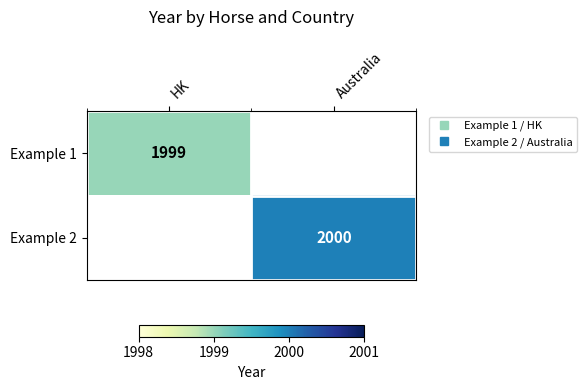

What is the maximum value shown in the chart?

2000.0